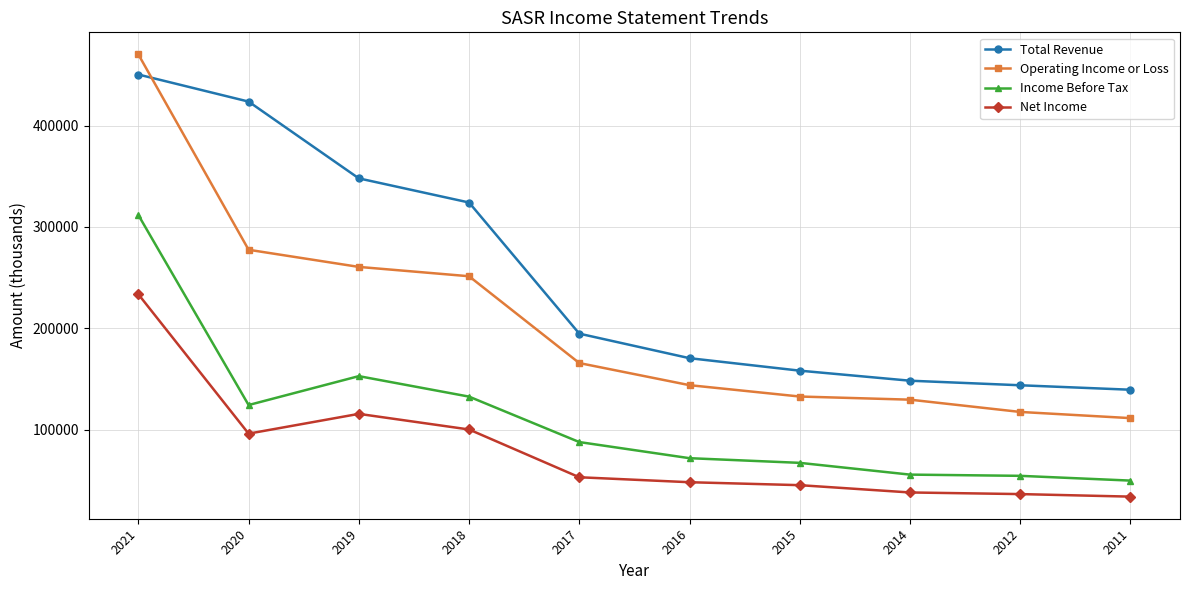

What is the difference between the Operating Income or Loss values at 2012 and 2011?

6100